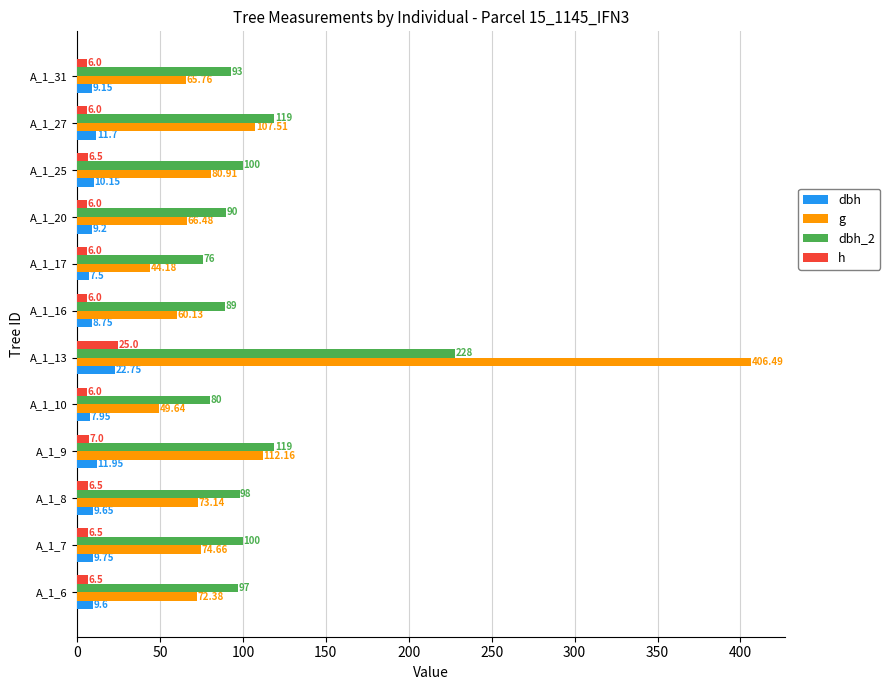

What is the maximum value for dbh?

22.8